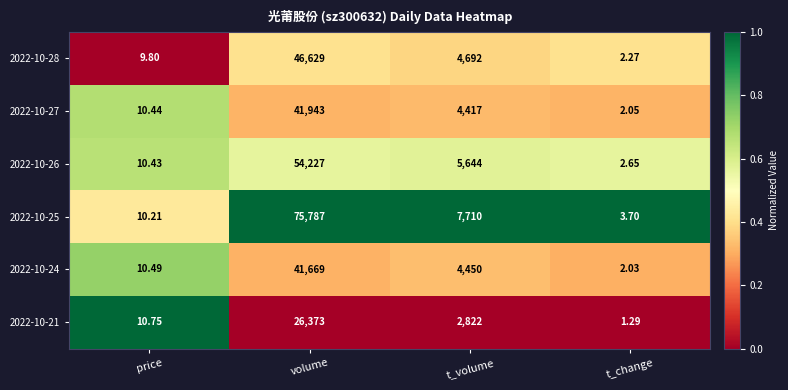

Which category has the lowest value across all series?

t_change